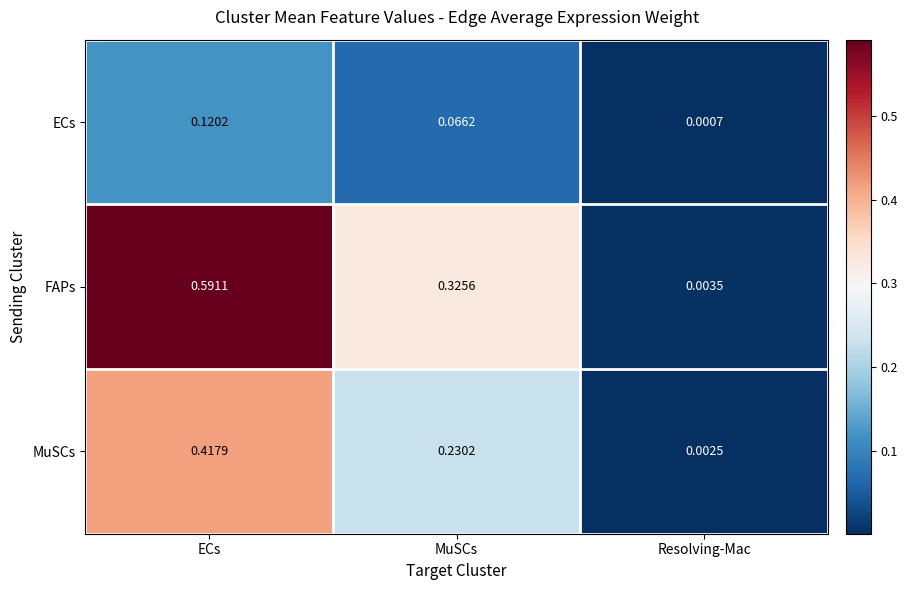

Which category has the lowest value across all series?

Resolving-Mac